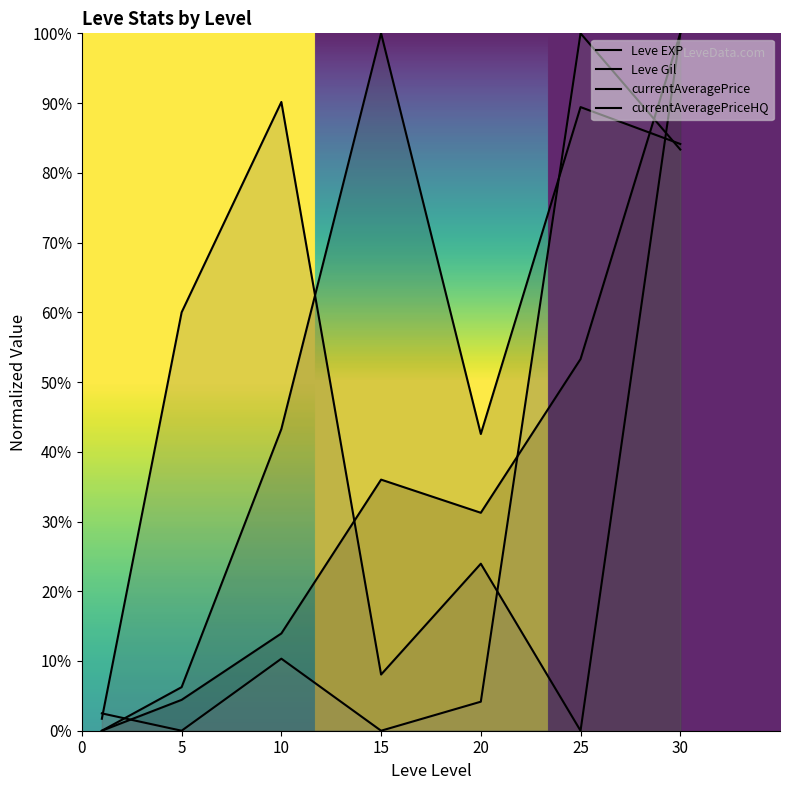

Where is the first local maximum for Leve EXP?

15